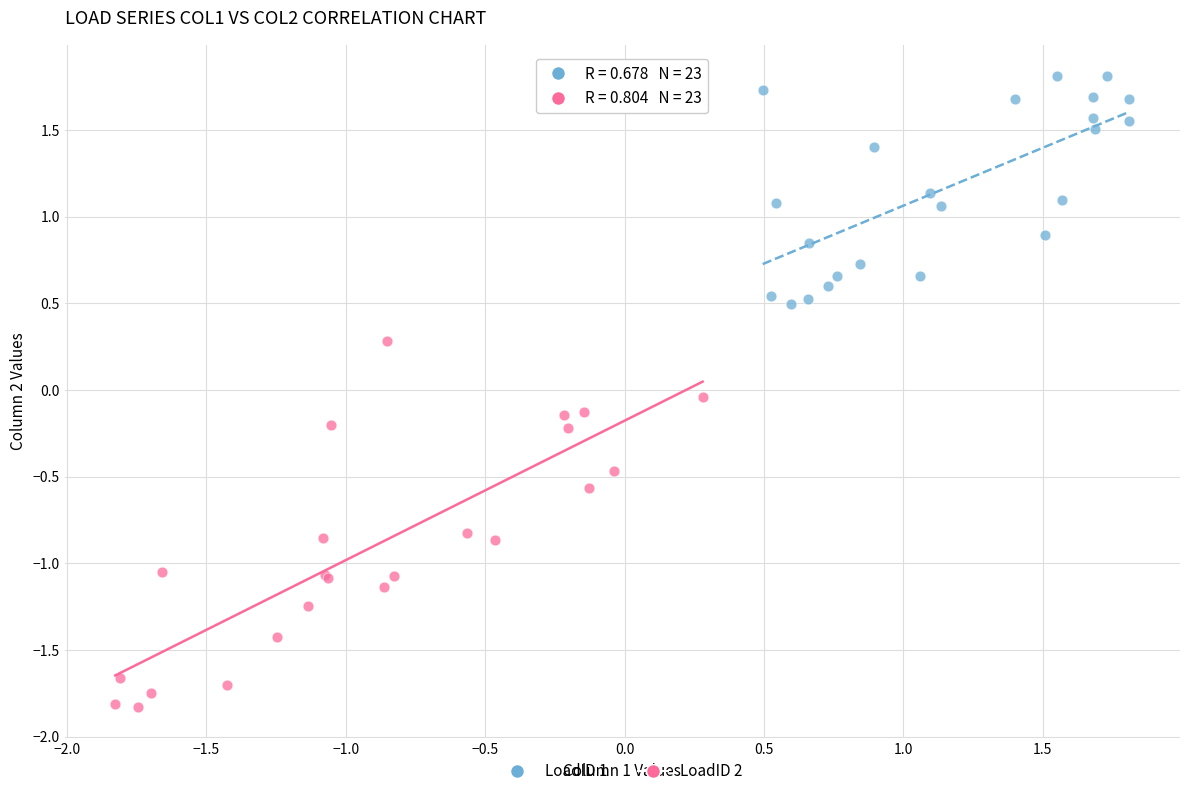

Which series reaches the maximum Y coordinate?

LoadID 1